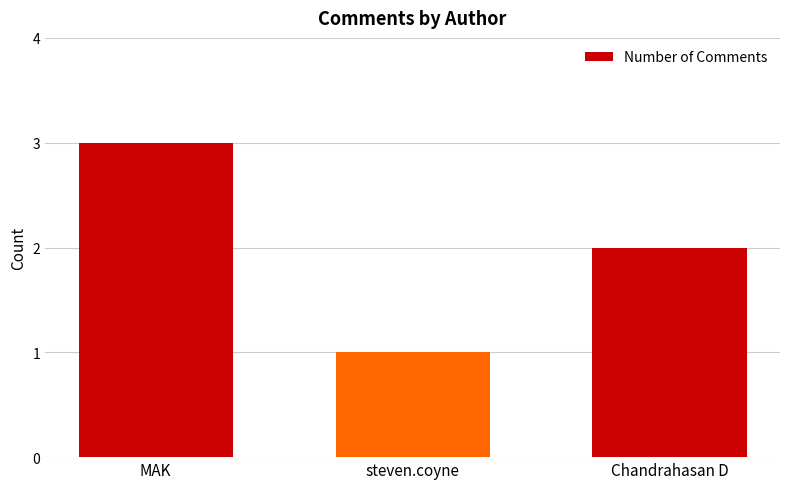

Does the chart contain any negative values?

No